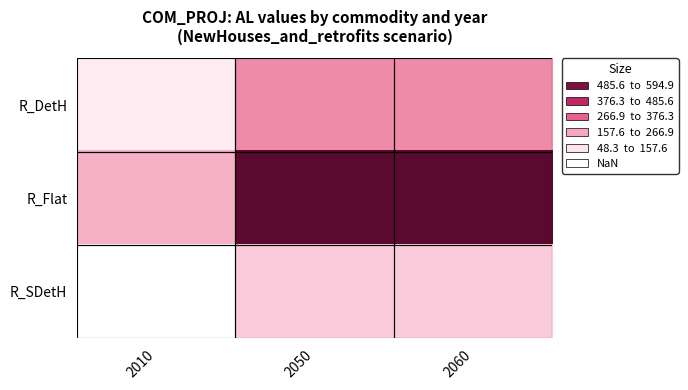

Rank the series by their maximum value, from lowest to highest.

R_SDetH, R_DetH, R_Flat